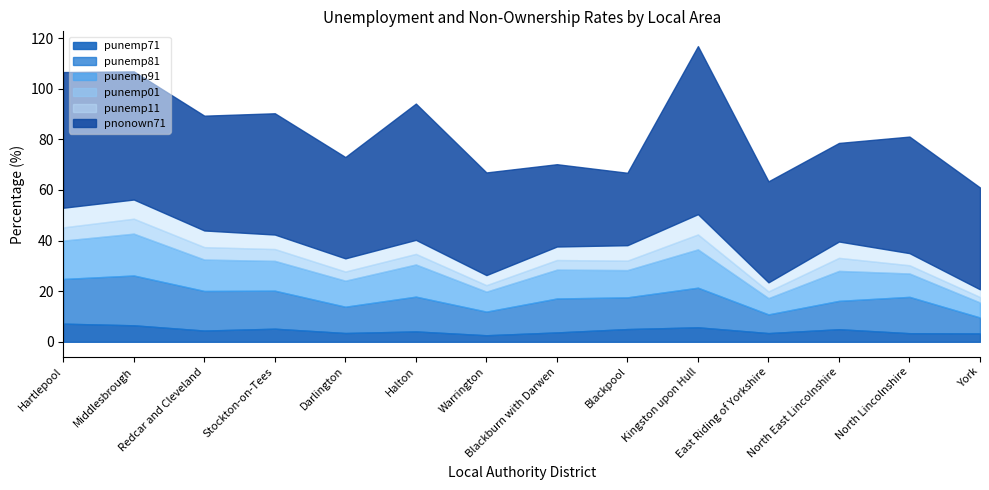

True or false: punemp11 and punemp91 intersect in this chart.

False